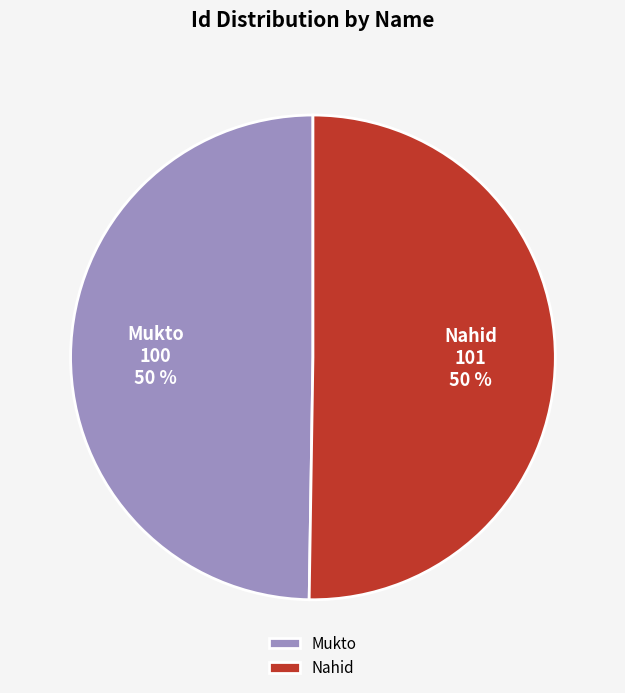

To the nearest percent, what is the combined percentage of Mukto and Nahid?

100%